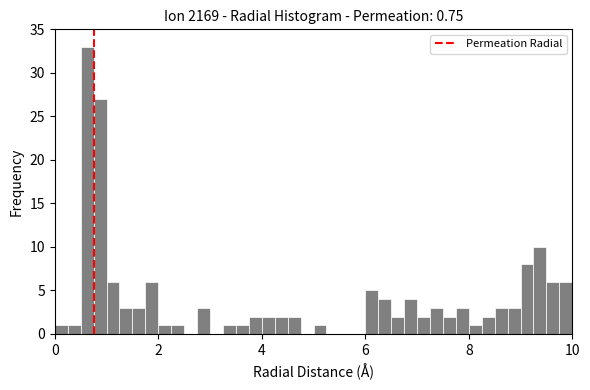

Read against the x-axis, roughly where is the centre of the tallest bar?

0.6